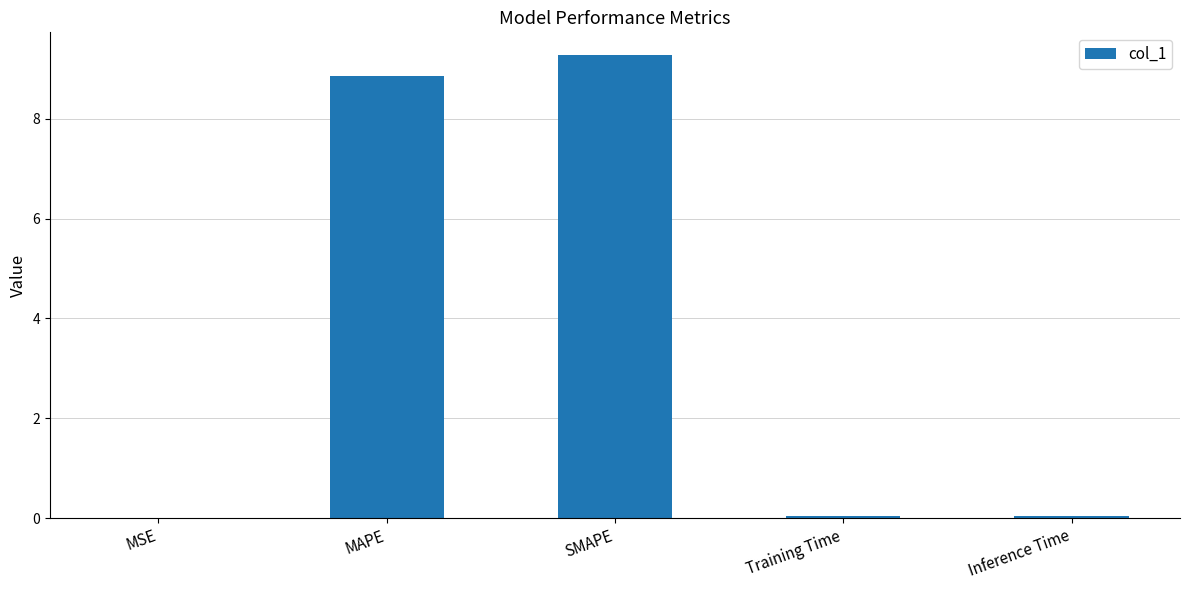

Which category has the highest value across all series?

SMAPE